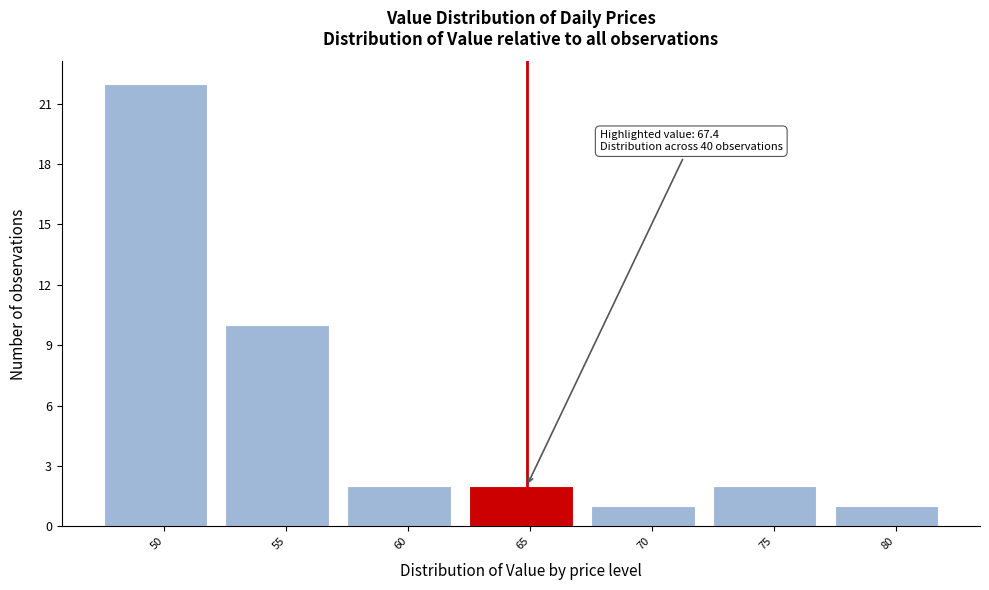

Reading left to right, extract all data points from this chart.

22	10	2	2	1	2	1